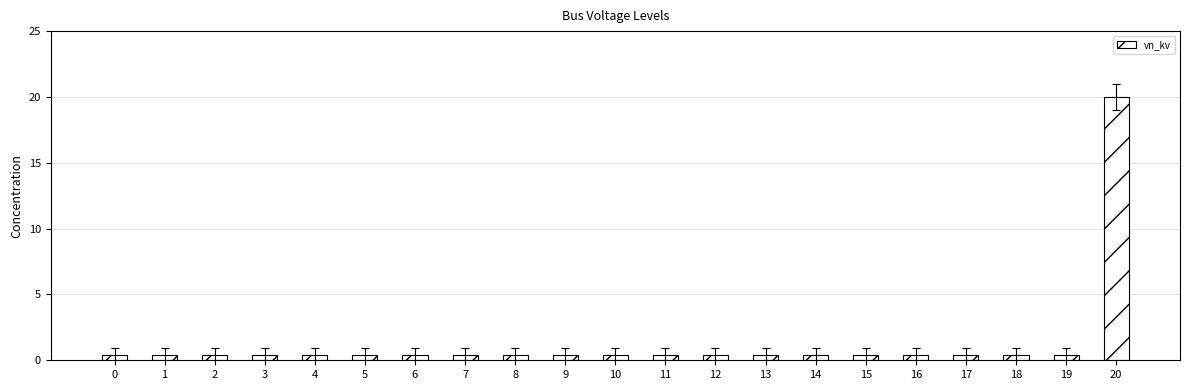

What is the smallest value displayed?

0.4